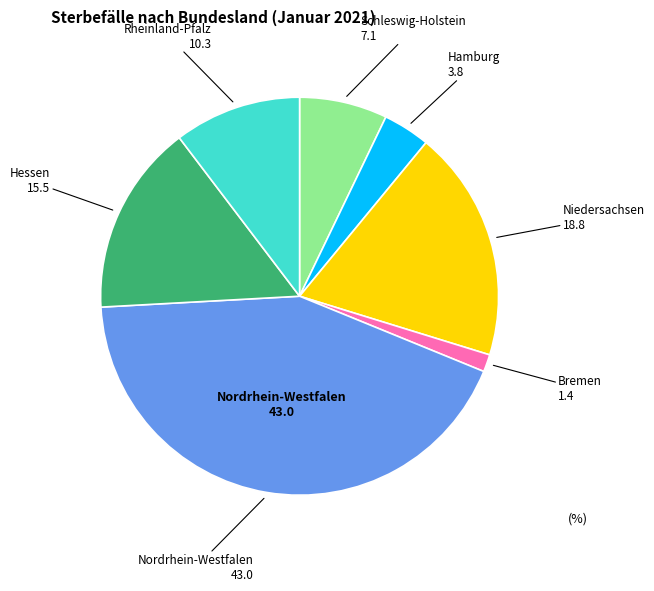

Does any single category account for the majority?

No